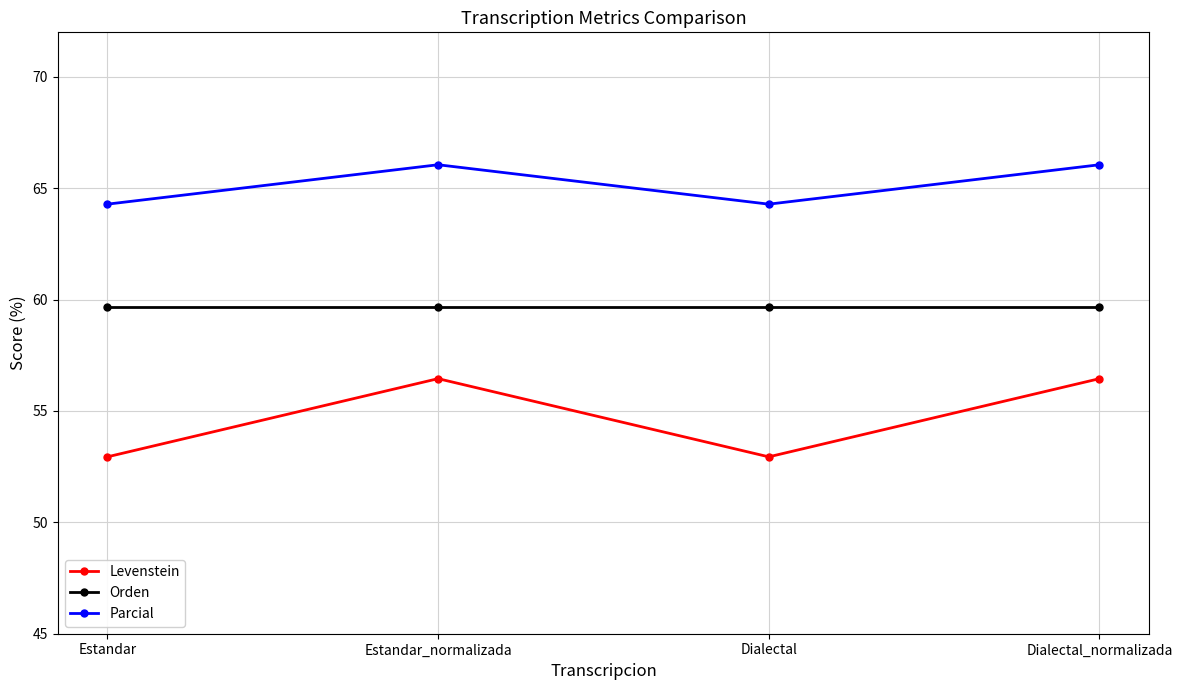

What is the difference between the highest and lowest values at Dialectal_normalizada?

9.6